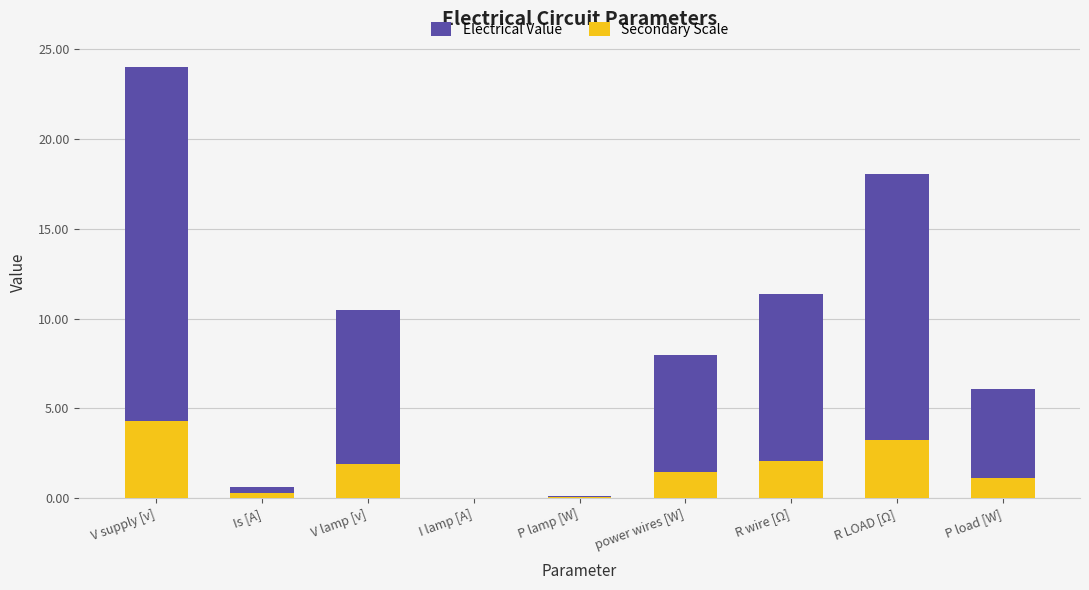

Between V supply [v] and V lamp [v], which series saw the biggest shift?

Electrical Value